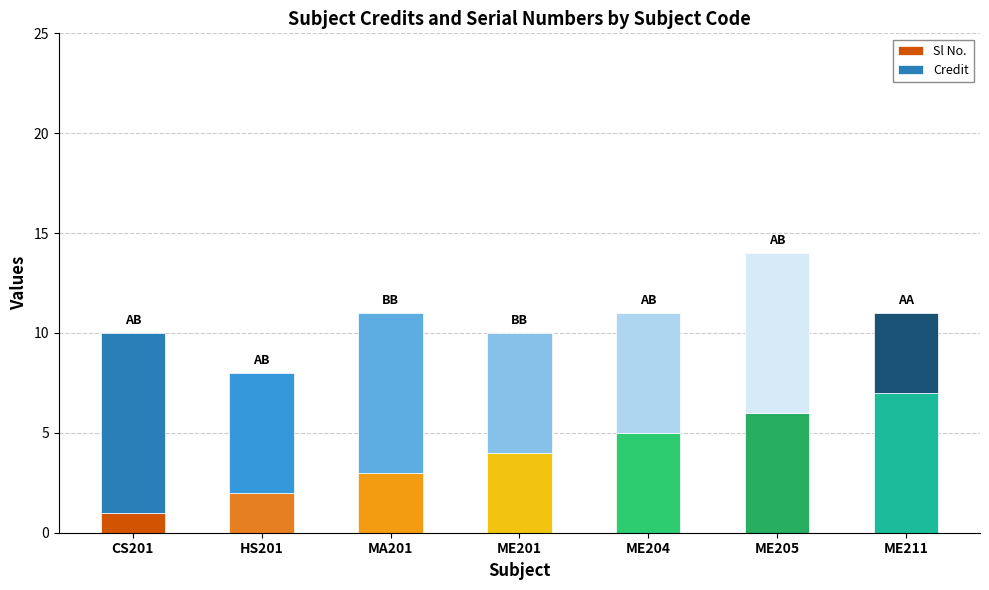

At which label does Sl No. reach its peak?

ME211